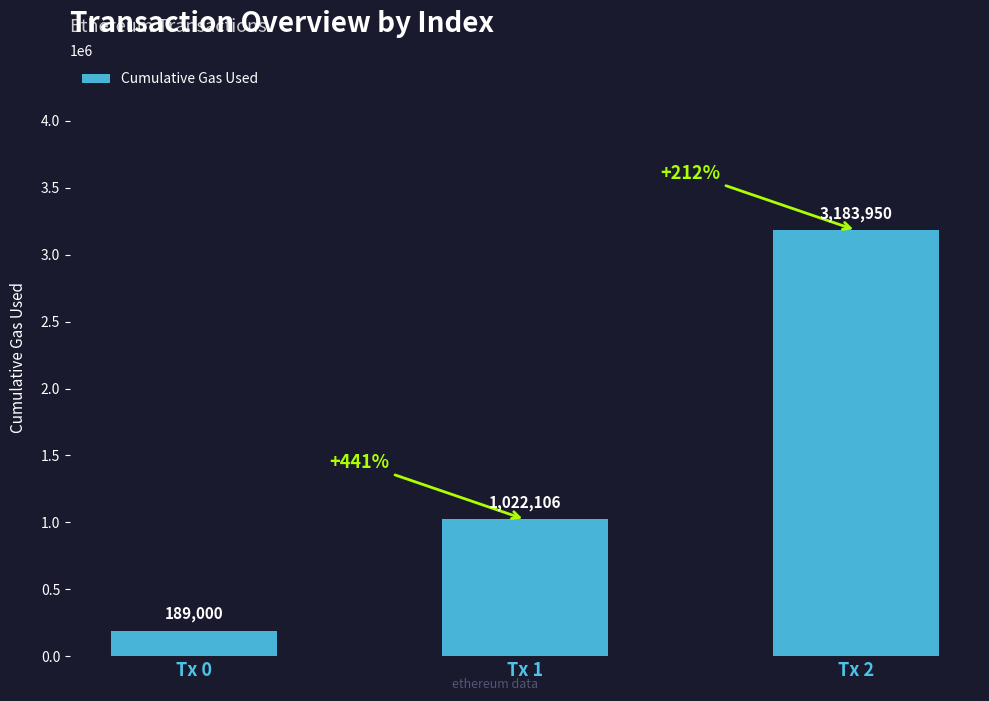

How many values are between 189000 and 3183950?

3